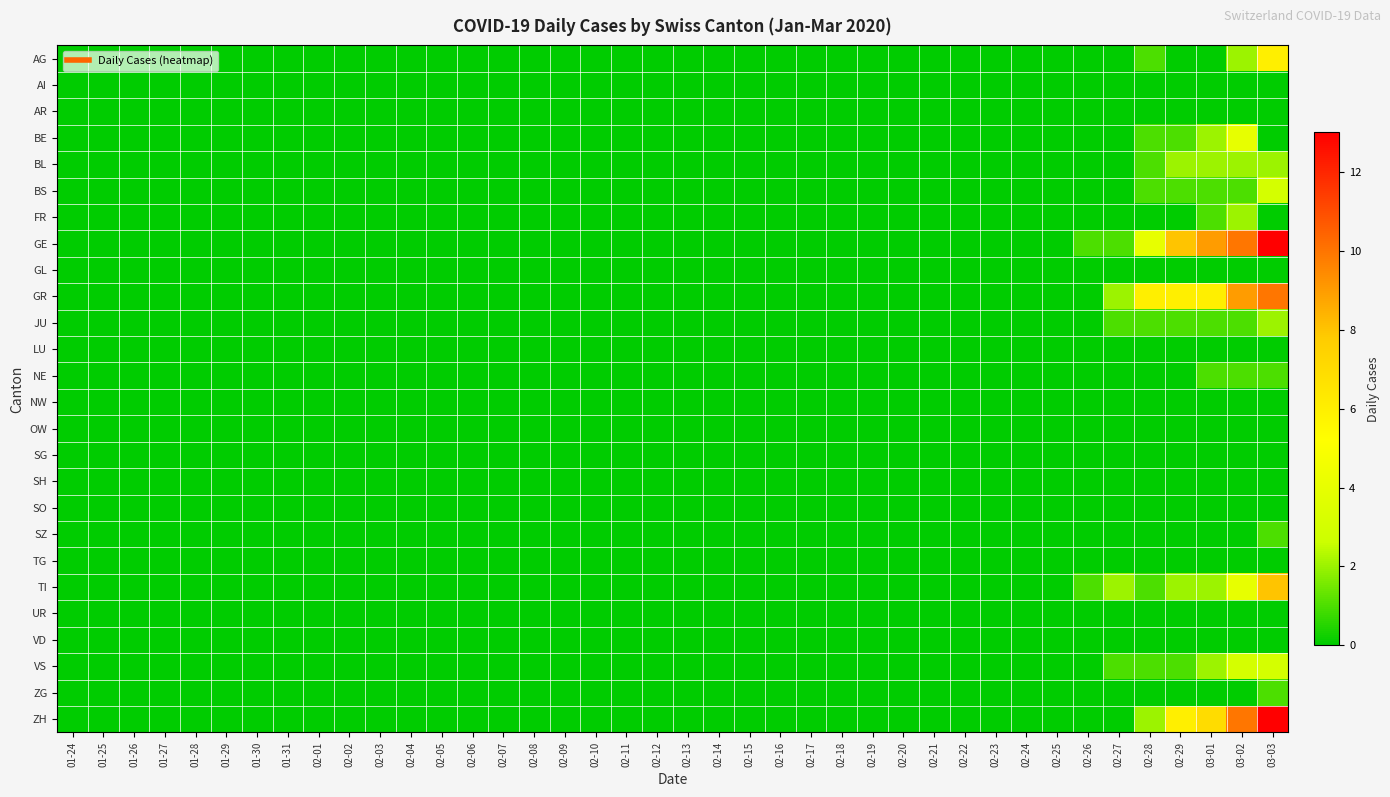

Which has a higher value, 01-25 or 02-17?

01-25